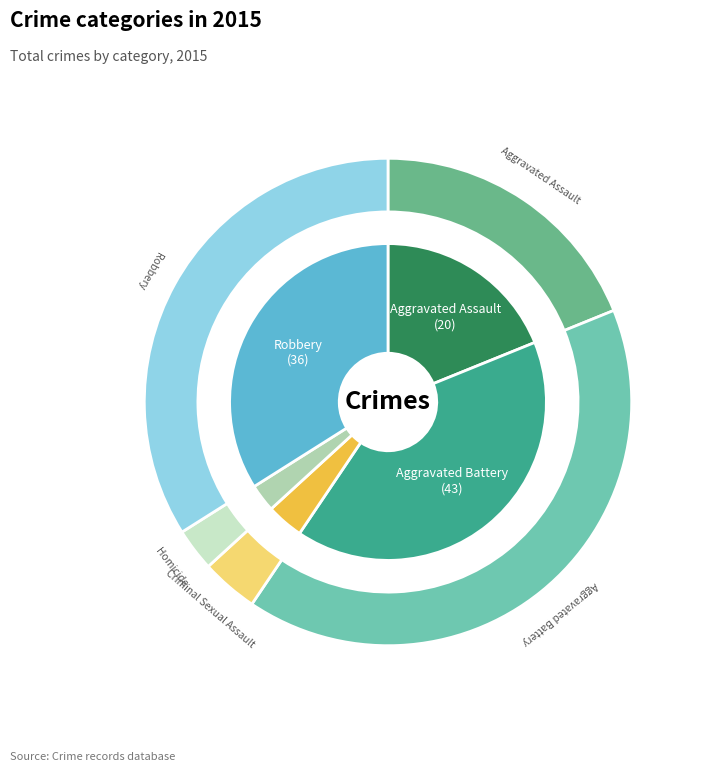

Count the number of slices in the pie.

5